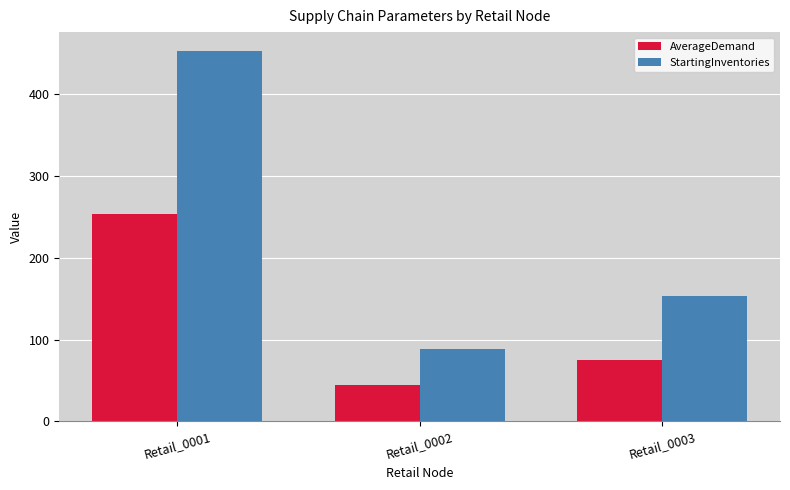

How many bars are there in total?

6